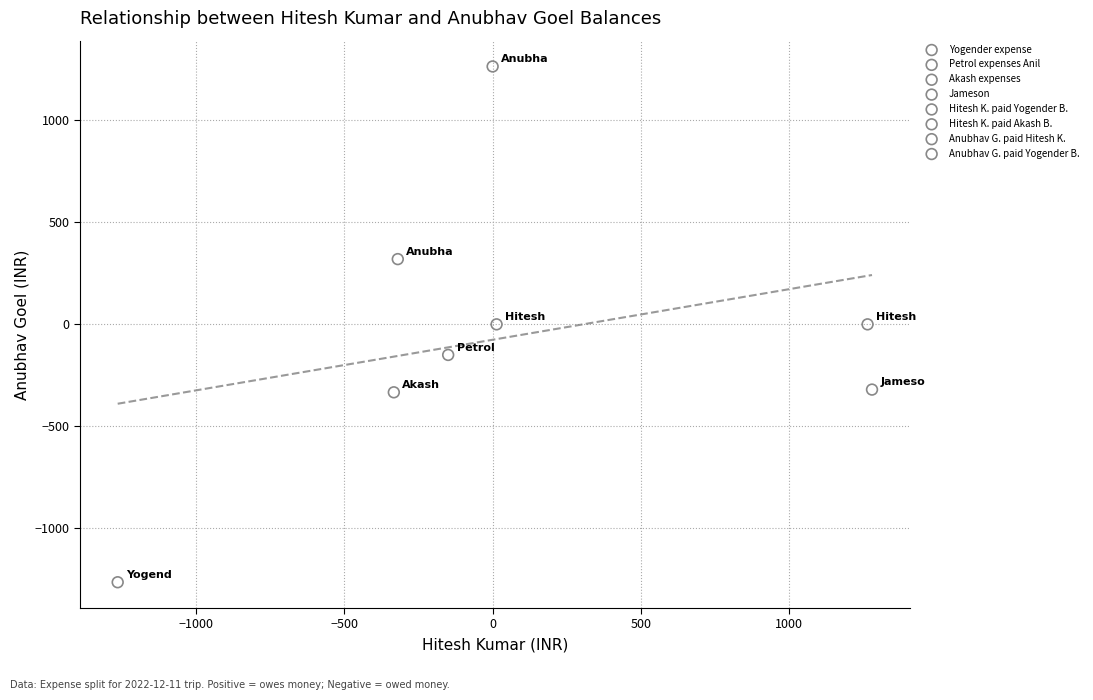

Which series reaches the maximum Y coordinate?

Anubhav G. paid Yogender B.